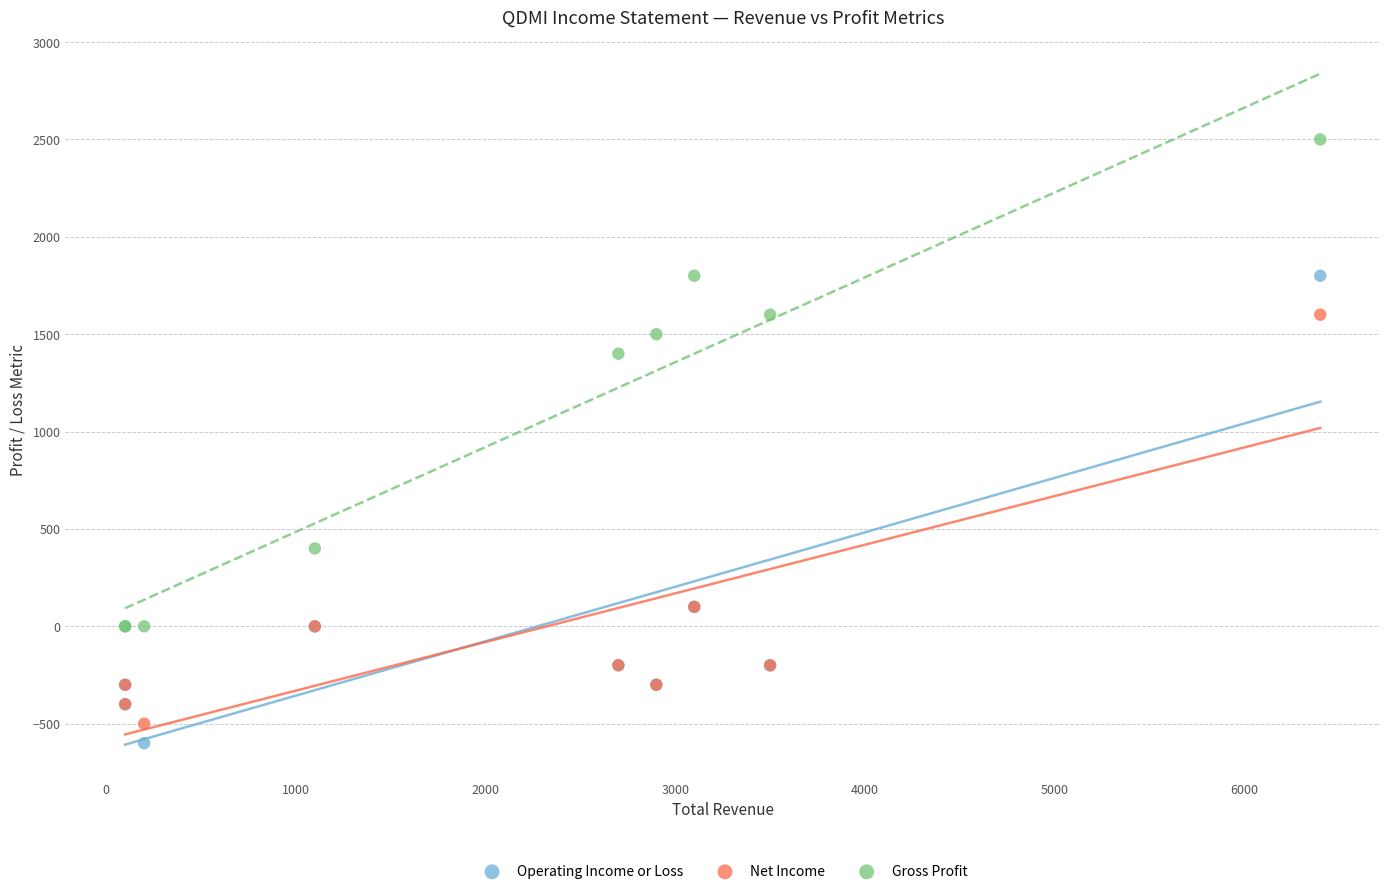

Which series reaches the minimum Y coordinate?

Operating Income or Loss